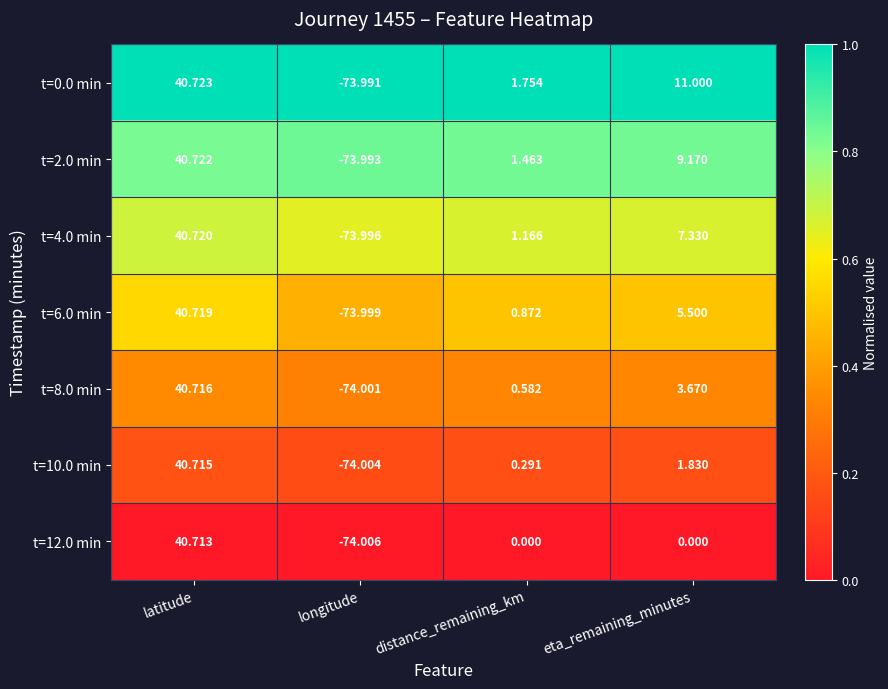

At how many categories does at least one series exceed 0?

3